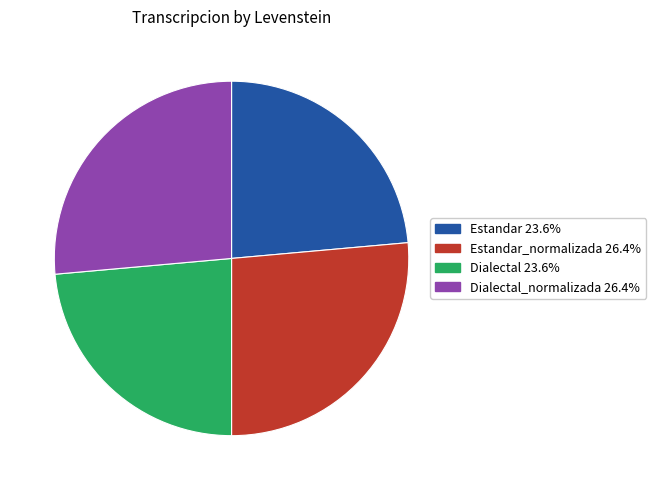

Combined, do Estandar 23.6% and Dialectal 23.6% account for over 50%?

No